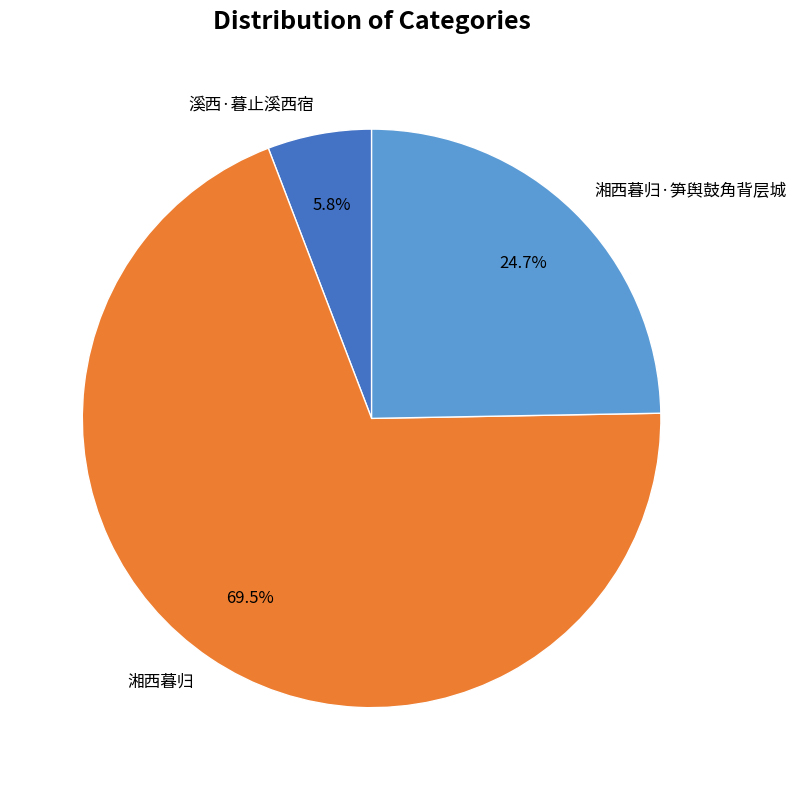

Combined, do 湘西暮归 and 溪西·暮止溪西宿 account for over 50%?

Yes